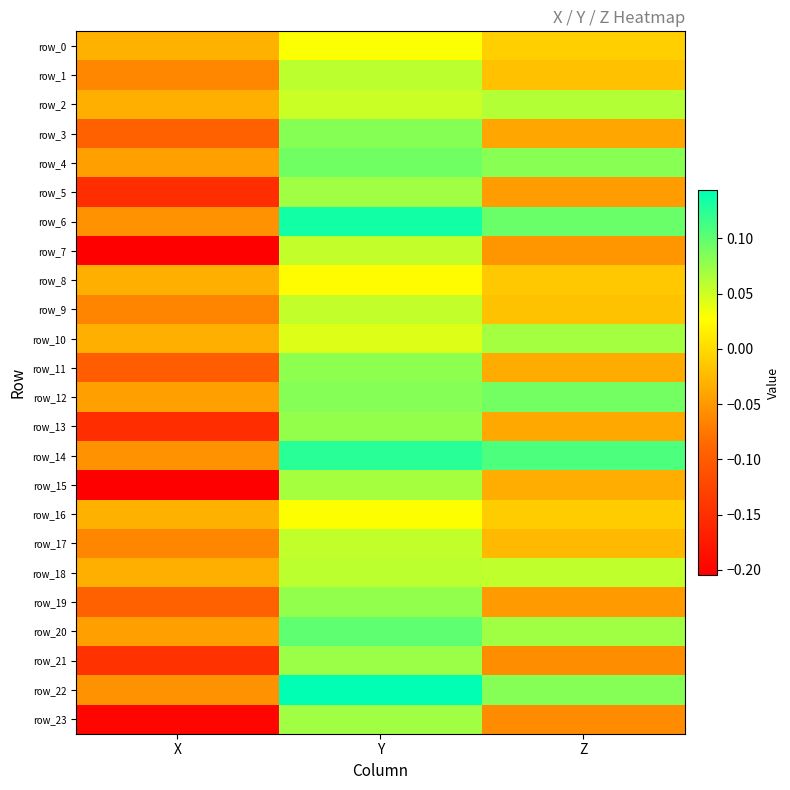

True or false: row_6 has a value of -0.1 at X.

True